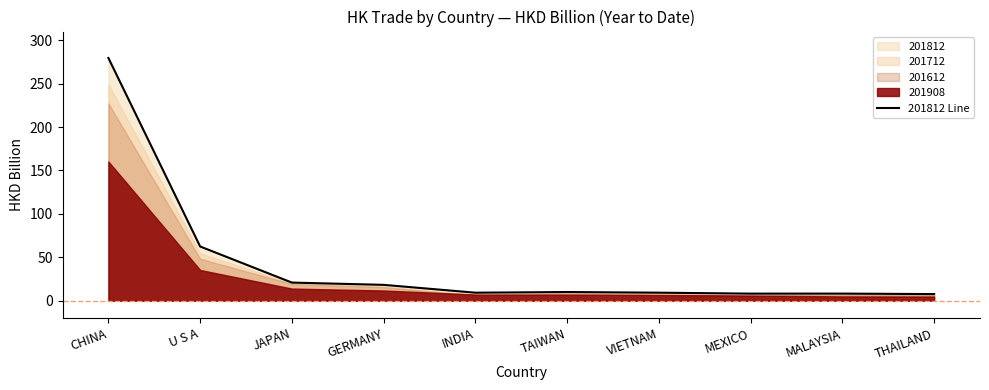

Does the chart display data point markers on the line(s)?

No